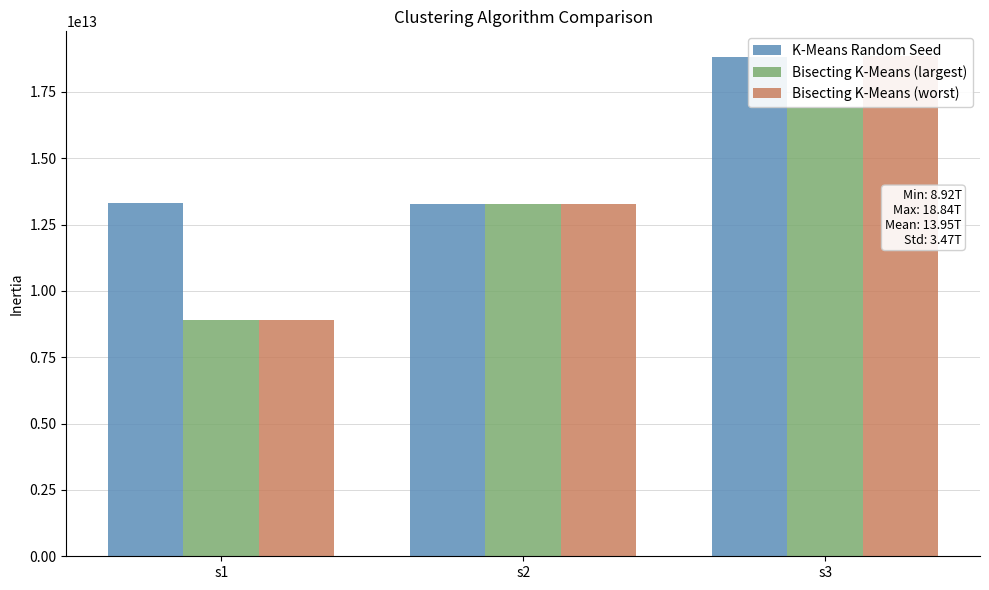

What is the minimum value shown in the chart?

8917650000000